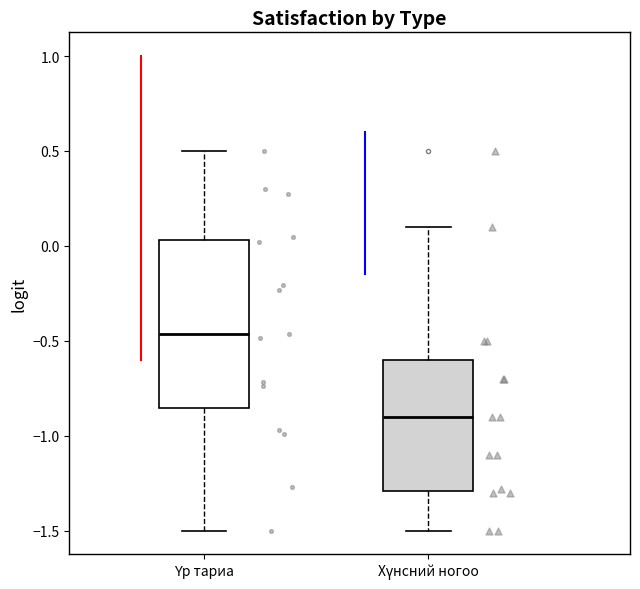

Reading left to right, transcribe this box plot: for each box, give where its median line is, the range the box spans, and where its two whiskers end, as read against the y-axis. The values are not printed on the chart, so give them approximately, as read against the axis.

Үр тариа: median -0.45, box -0.85 to 0.05, whiskers -1.50 to 0.50
Хүнсний ногоо: median -0.90, box -1.30 to -0.60, whiskers -1.50 to 0.10